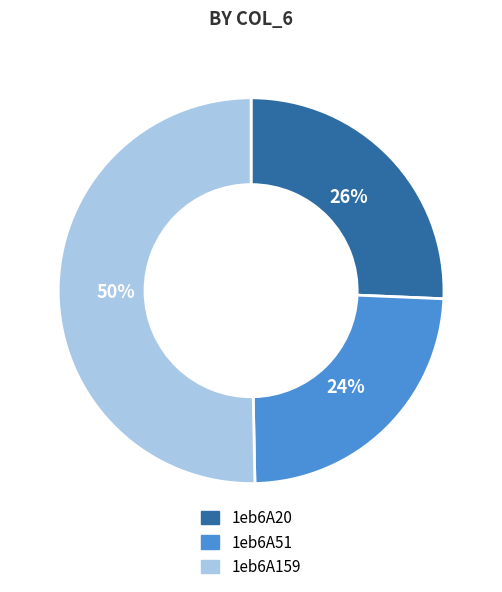

To the nearest percent, what is the average slice percentage?

33%